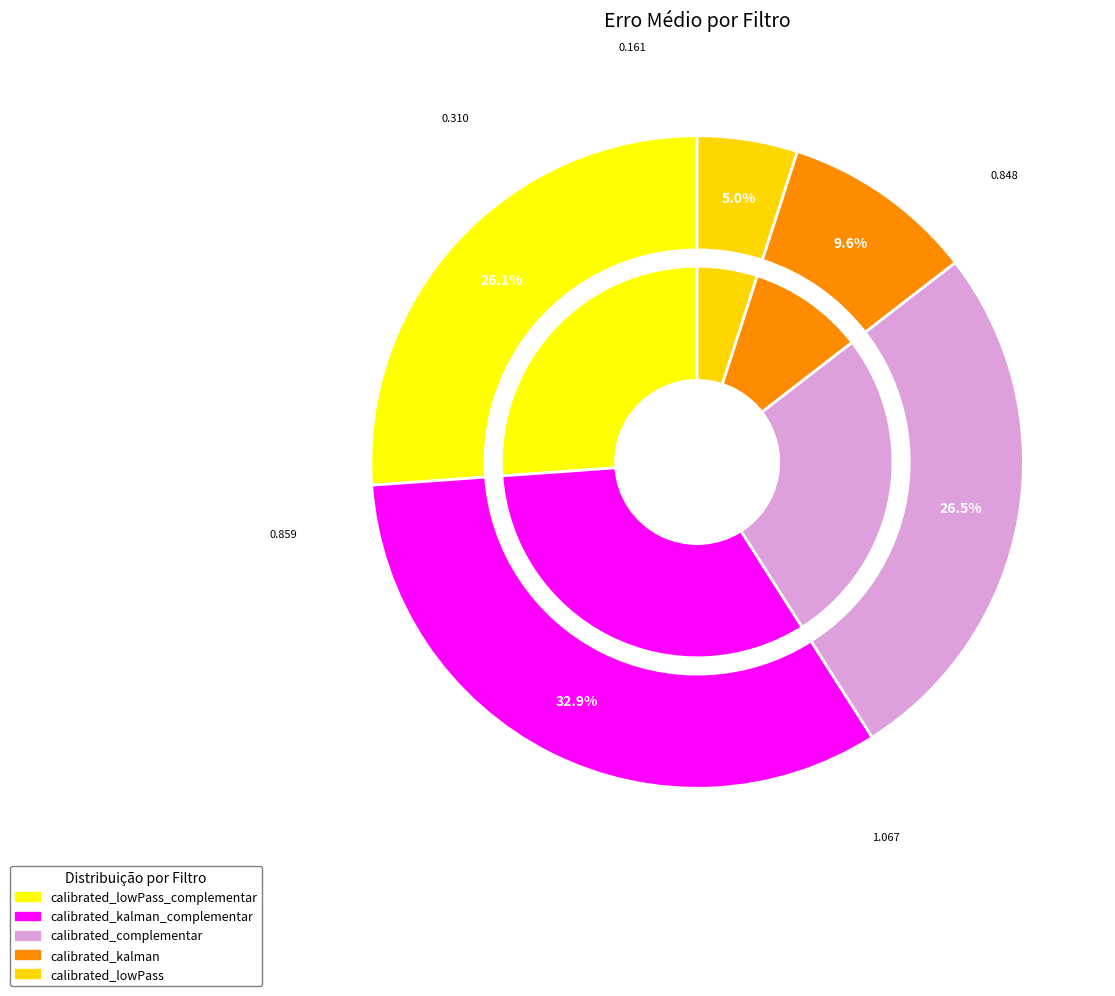

True or false: calibrated_lowPass_complementar accounts for 26% of the total.

True